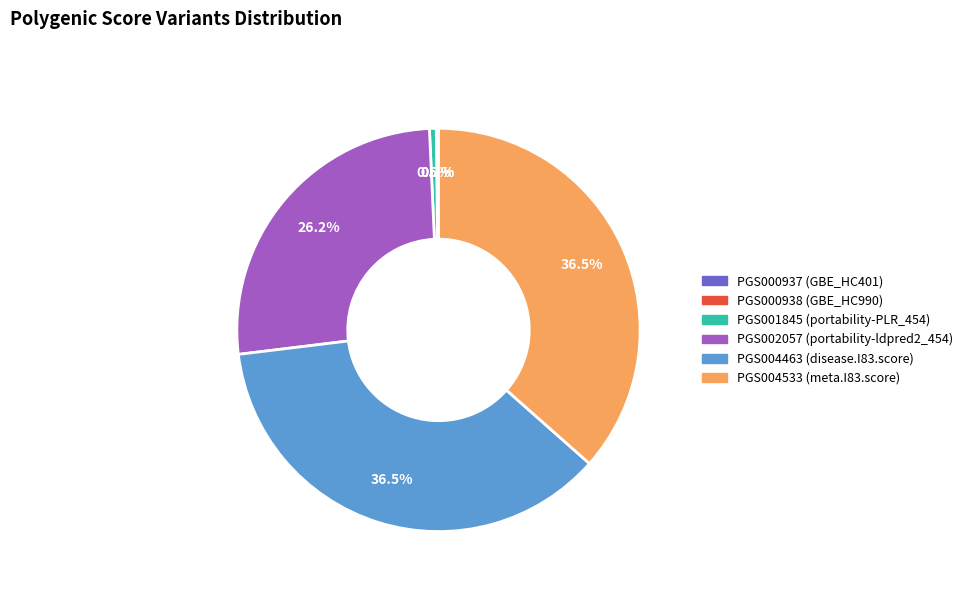

Is there any slice that represents more than half of the pie?

No